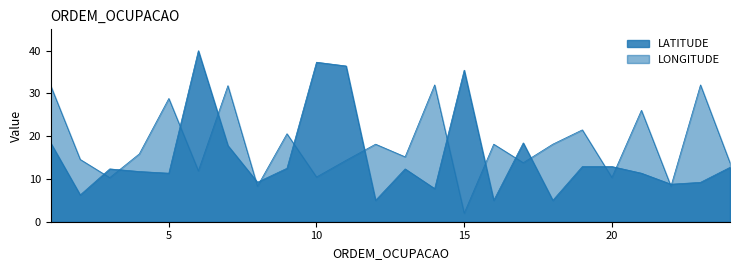

At which label is LATITUDE closest to 22?

1